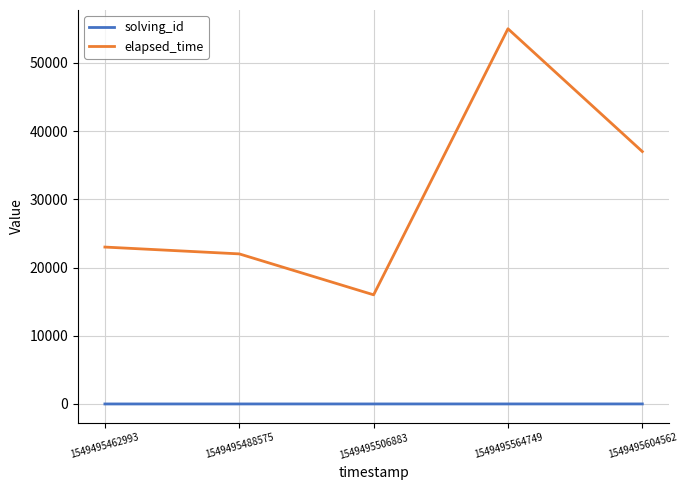

What is the spread (max minus min) of values at 1549495604562?

36995